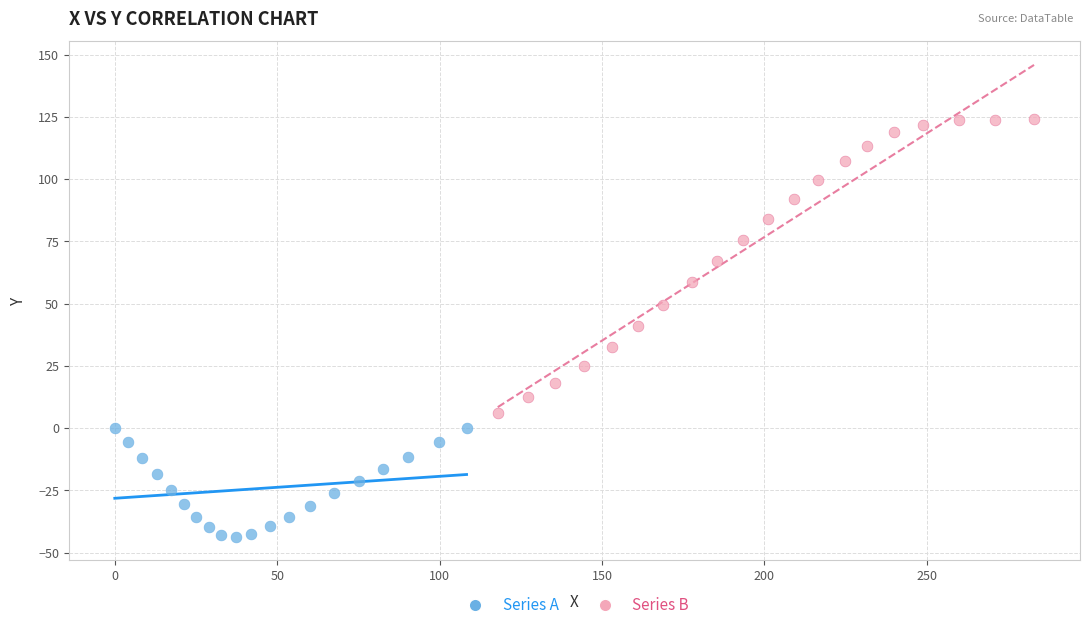

Which series has the widest spread of Y values?

Series B